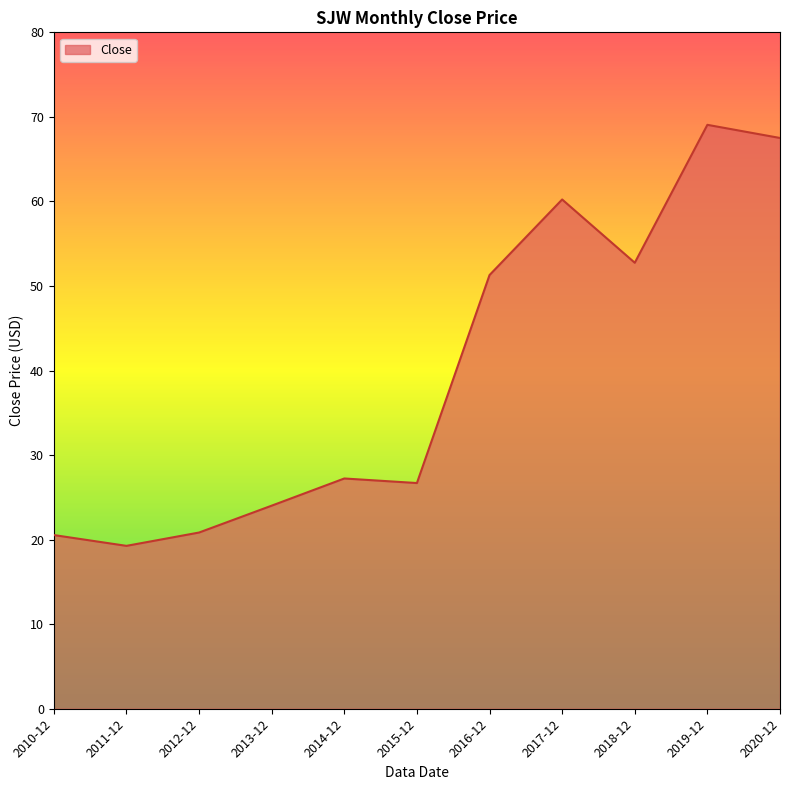

Approximately how many times larger is the value at 2019-12 compared to 2020-12?

1.0